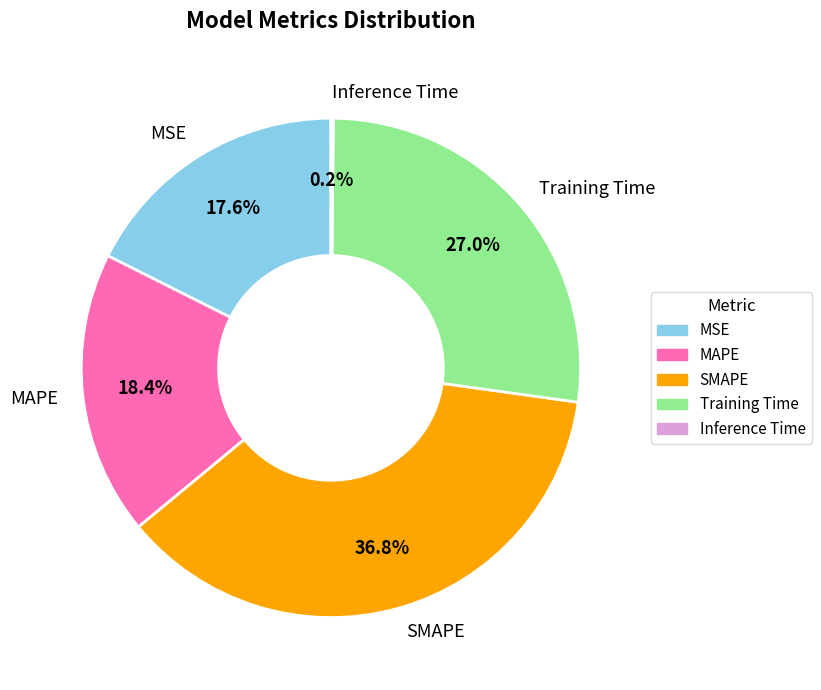

What is the ratio of the value at MAPE to the value at SMAPE?

0.5